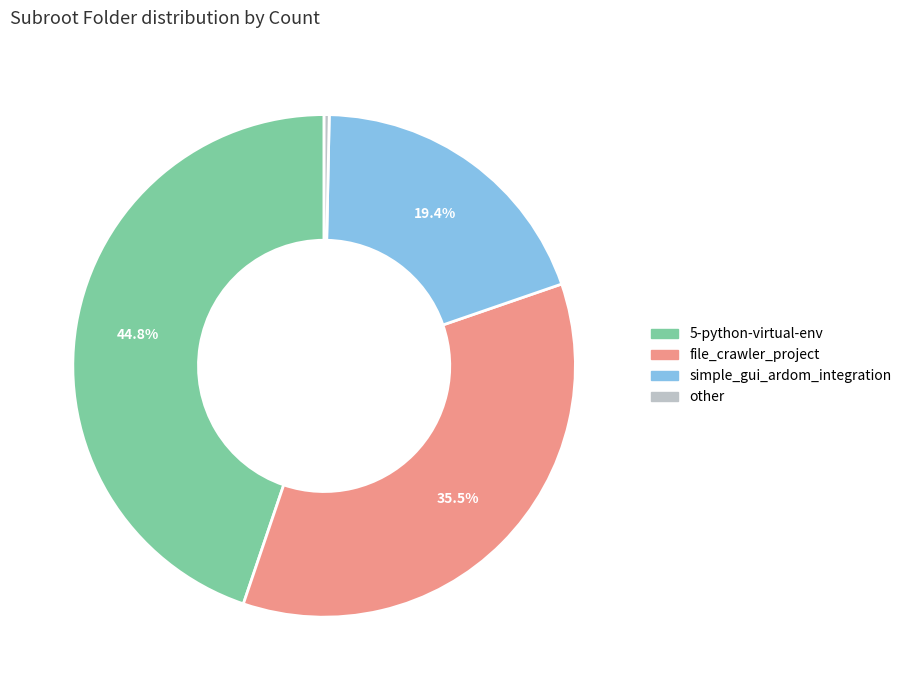

Is there any slice that represents more than half of the pie?

No